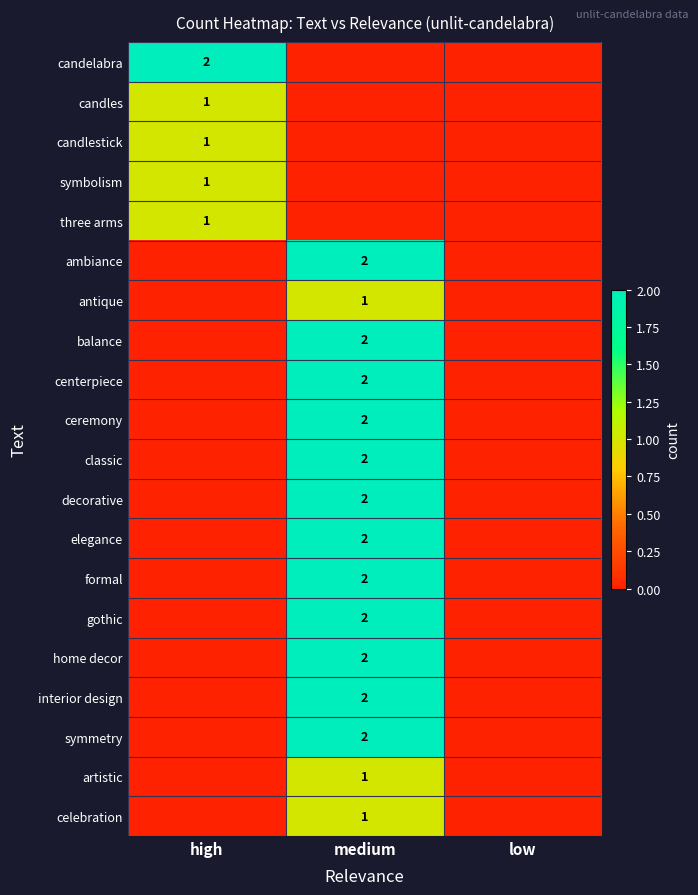

What is the difference between the candelabra values at low and high?

2